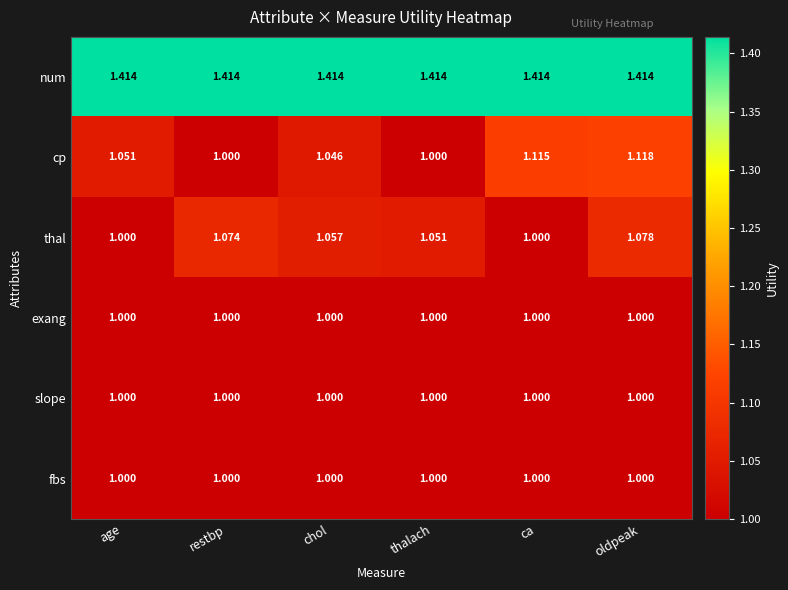

Which series has the largest total across all categories?

num